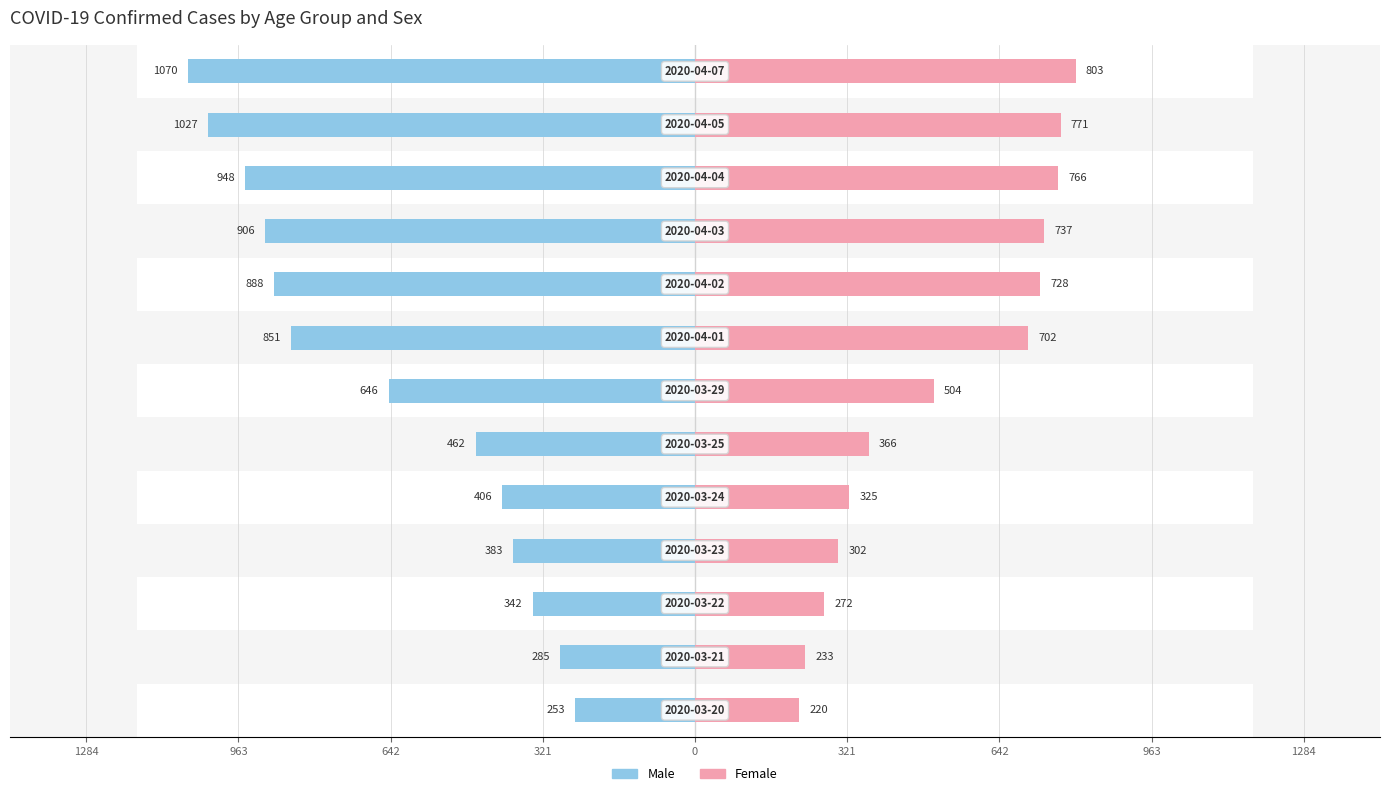

Which series has the widest spread of values?

Male